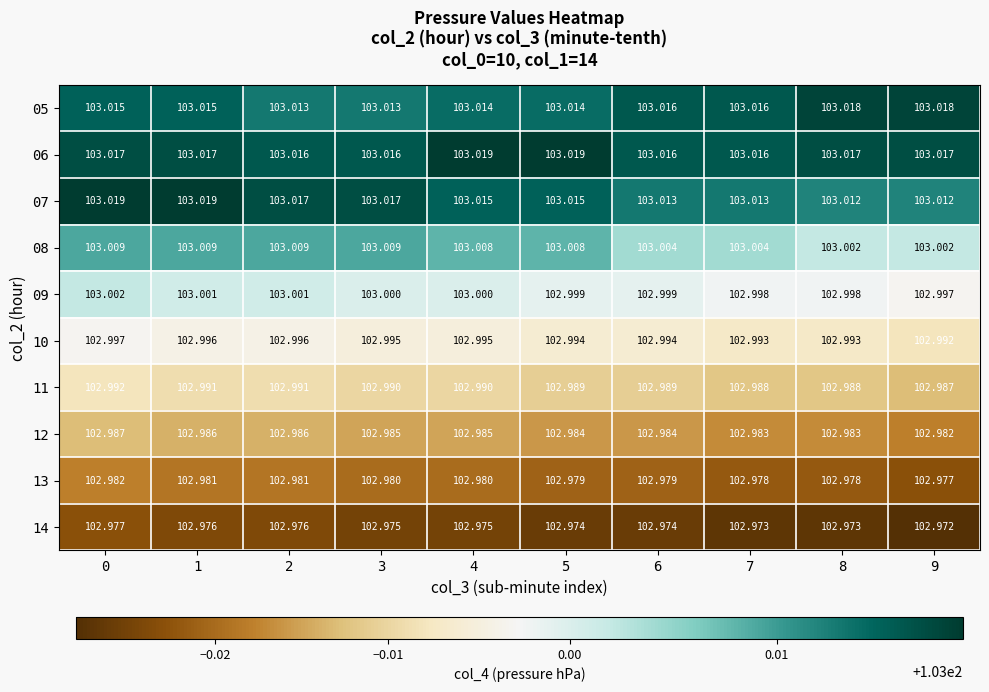

Is the value of 08 at 6 greater than the value of 05 at 1?

No